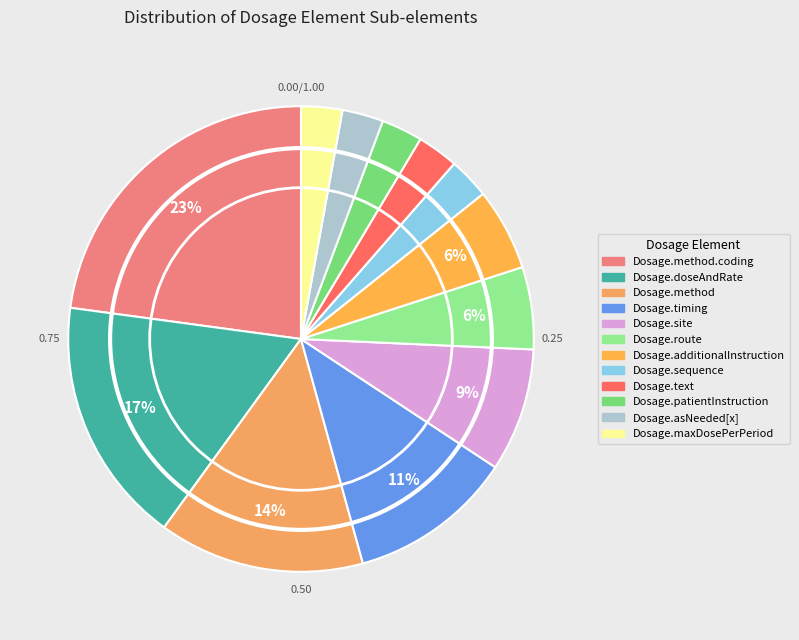

How many segments does this pie chart have?

12